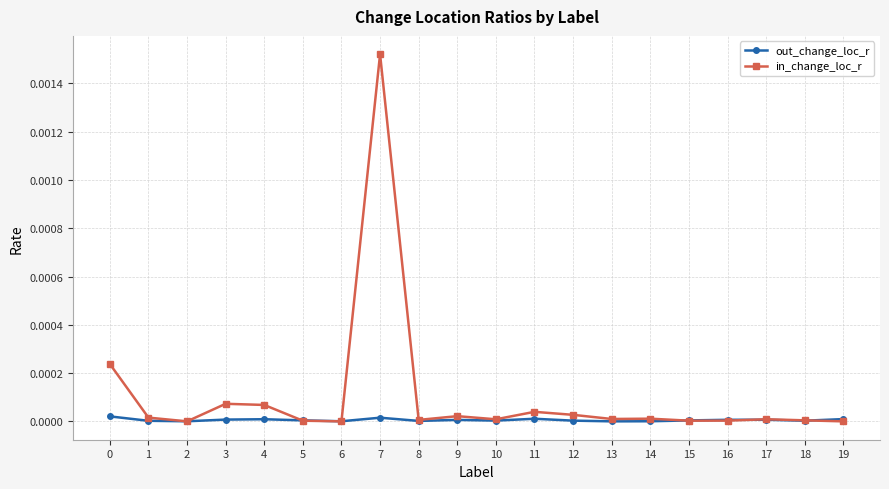

Which series has the largest range (max minus min)?

in_change_loc_r